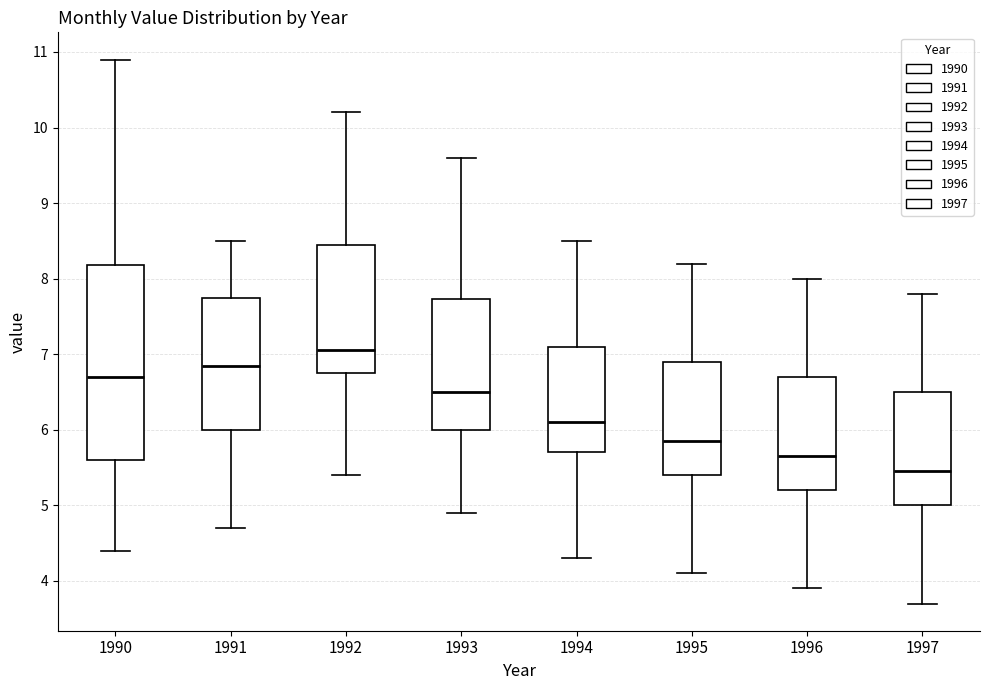

Which box is the tallest, from its lower edge to its upper edge?

1990